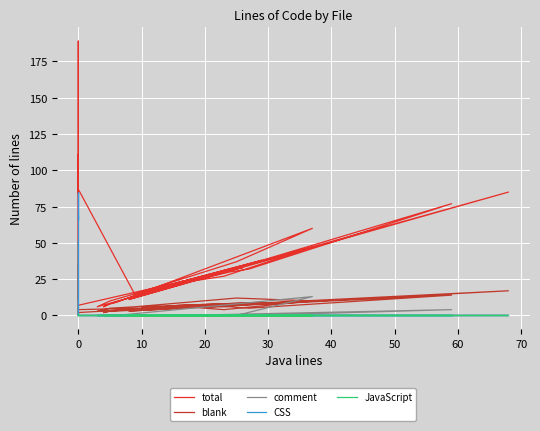

True or false: total and JavaScript intersect in this chart.

False